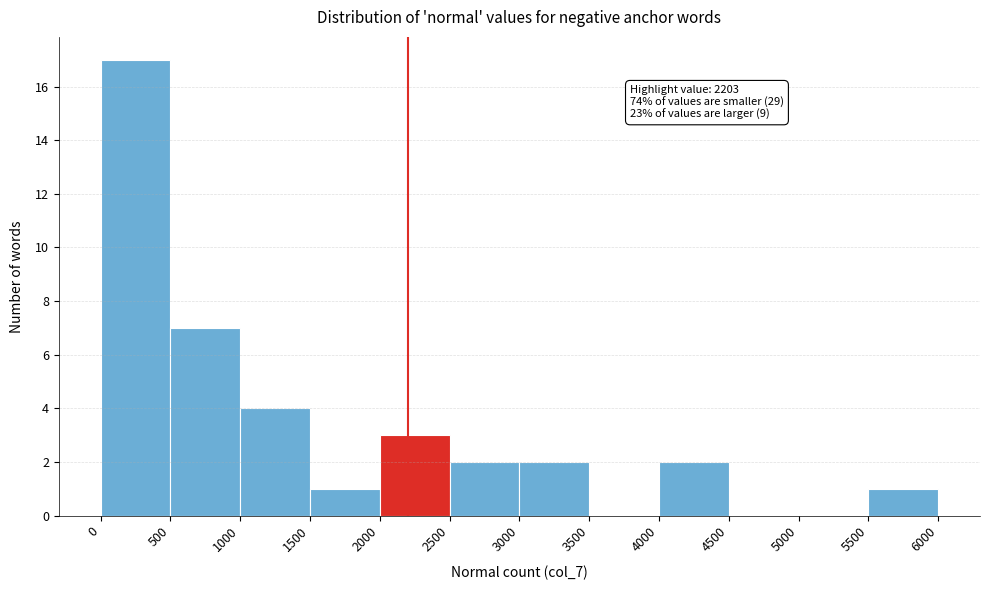

Which range on the x-axis has the tallest bar?

0 to 500